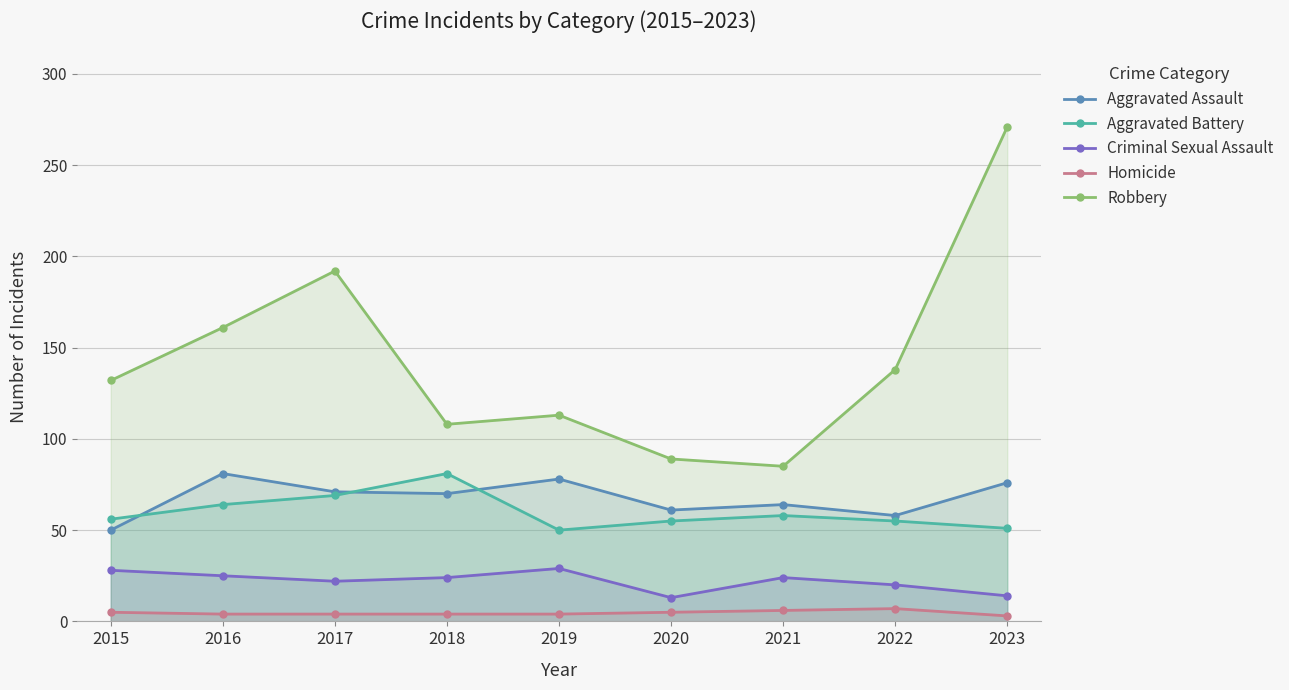

What is the average value of the Robbery series?

143